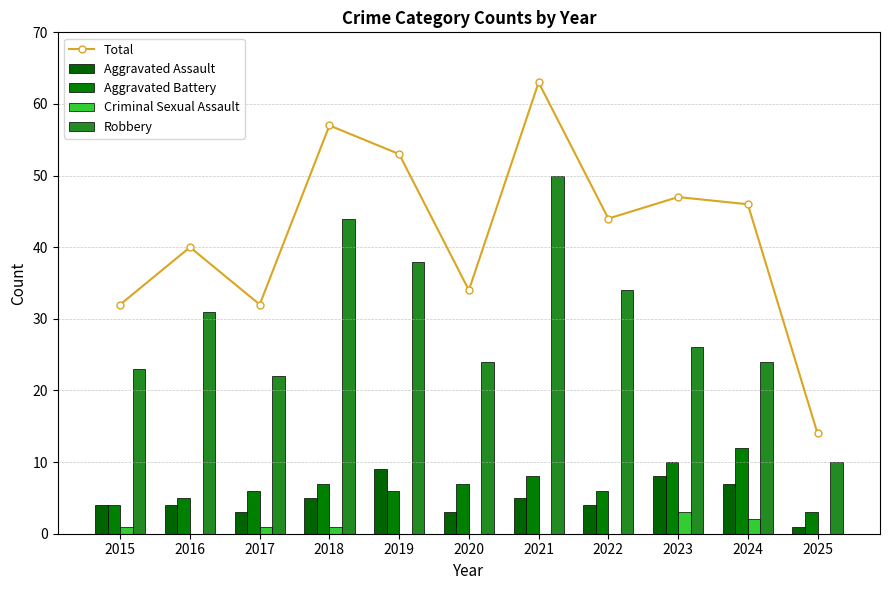

How many data points in Aggravated Battery are less than 6?

3